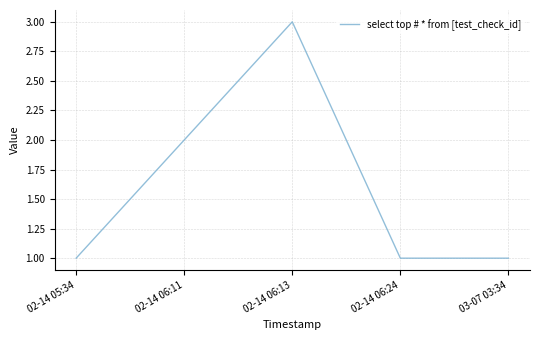

Which has a higher value, 02-14 06:24 or 02-14 06:11?

02-14 06:11